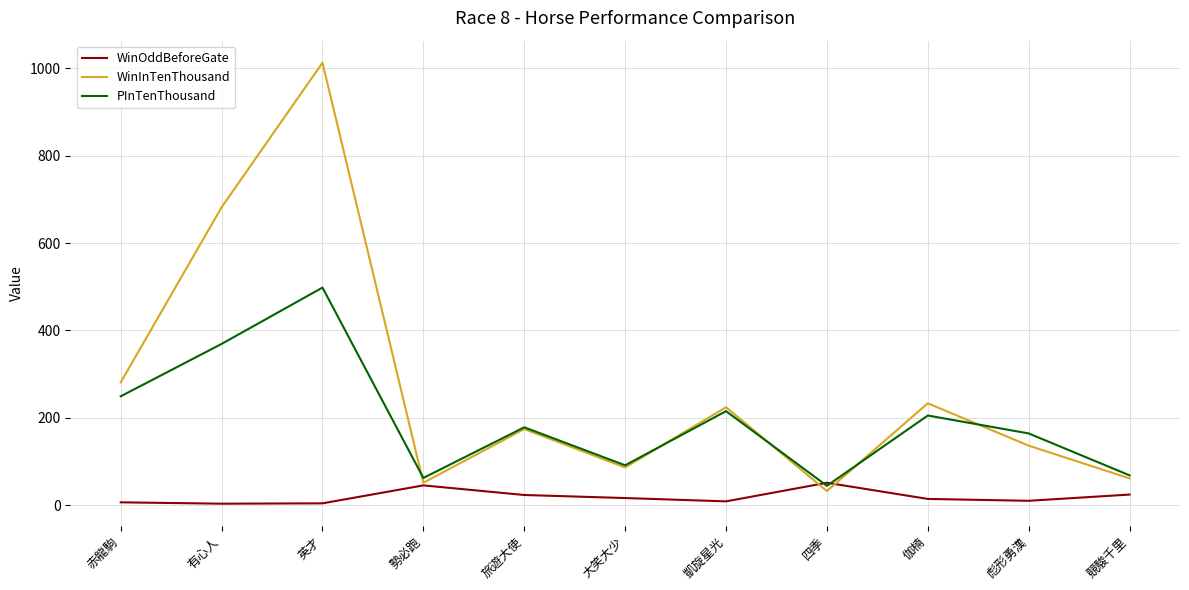

List the series in order of their peak value, highest first.

WinInTenThousand, PInTenThousand, WinOddBeforeGate